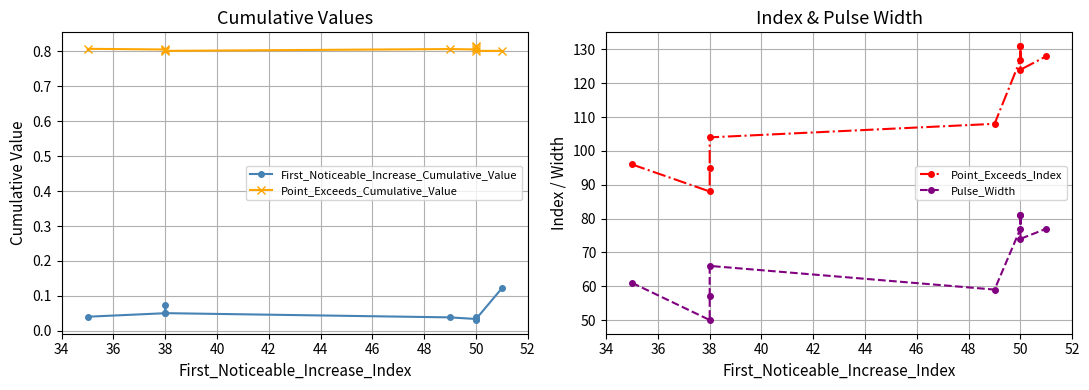

Reading left to right, extract all data points from this chart.

First_Noticeable_Increase_Cumulative_Value: 0.0	0.1	0.1	0.1	0.0	0.0	0.0	0.0	0.0	0.1
Point_Exceeds_Cumulative_Value: 0.8	0.8	0.8	0.8	0.8	0.8	0.8	0.8	0.8	0.8
Point_Exceeds_Index: 96.0	88.0	95.0	104.0	108.0	127.0	131.0	131.0	124.0	128.0
Pulse_Width: 61.0	50.0	57.0	66.0	59.0	77.0	81.0	81.0	74.0	77.0